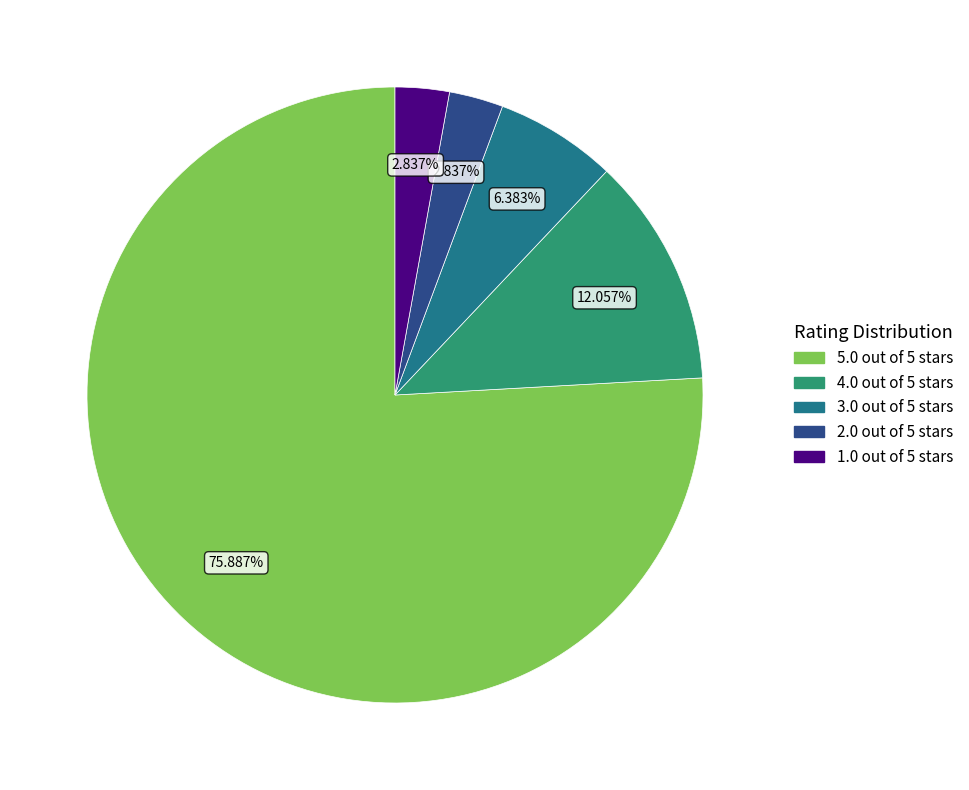

The 1.0 out of 5 stars slice represents 15% of the pie. True or false?

False